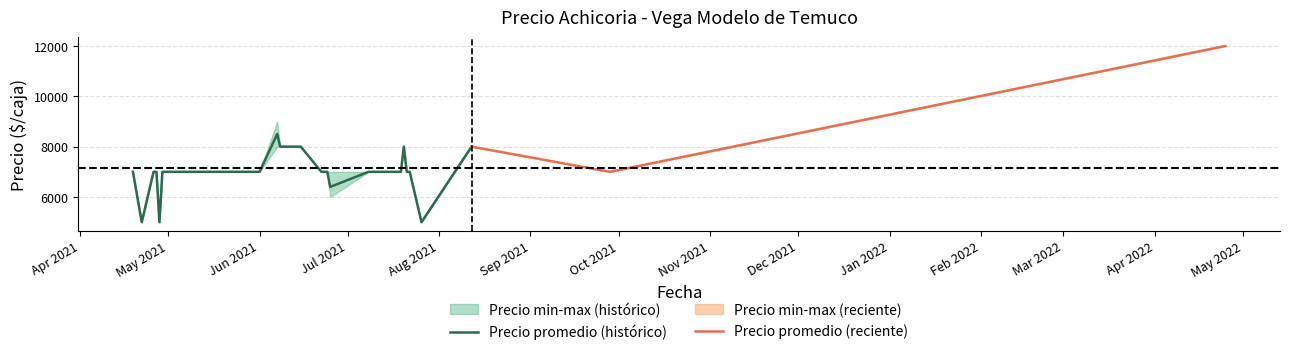

What is the sum of the Precio promedio ponderado values at 2021-04-26 and 2021-07-08?

14000